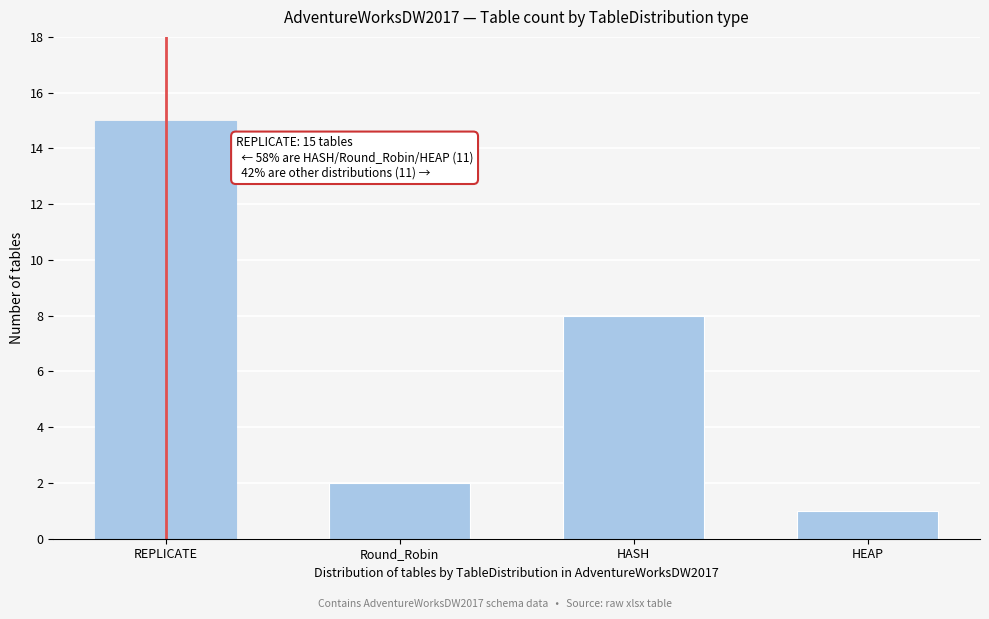

Reading left to right, transcribe all the data shown in this chart.

15	2	8	1